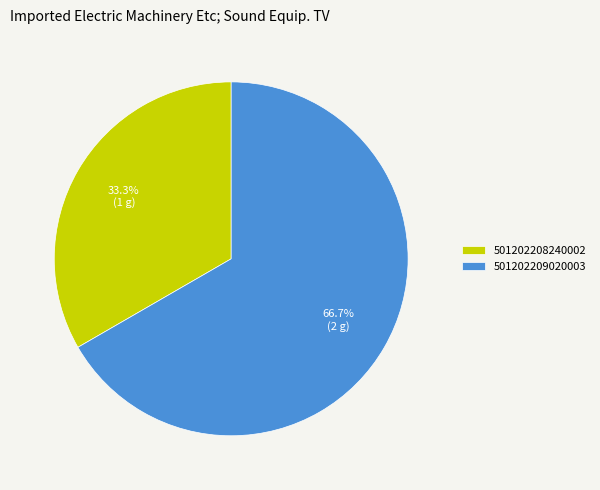

To the nearest percent, what percentage of the pie is 501202208240002?

33%